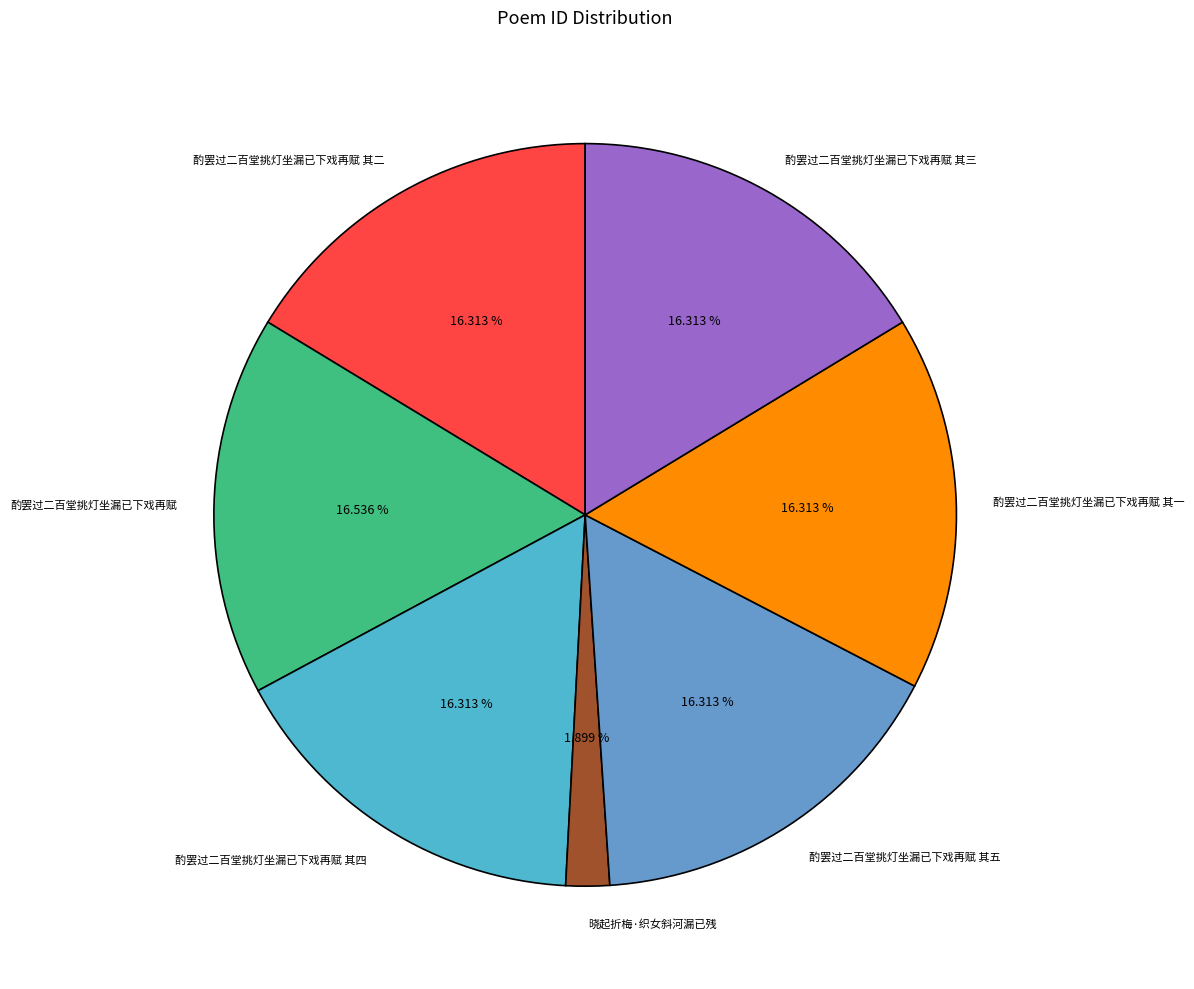

Does 酌罢过二百堂挑灯坐漏已下戏再赋 其一 represent more than half of the total?

No